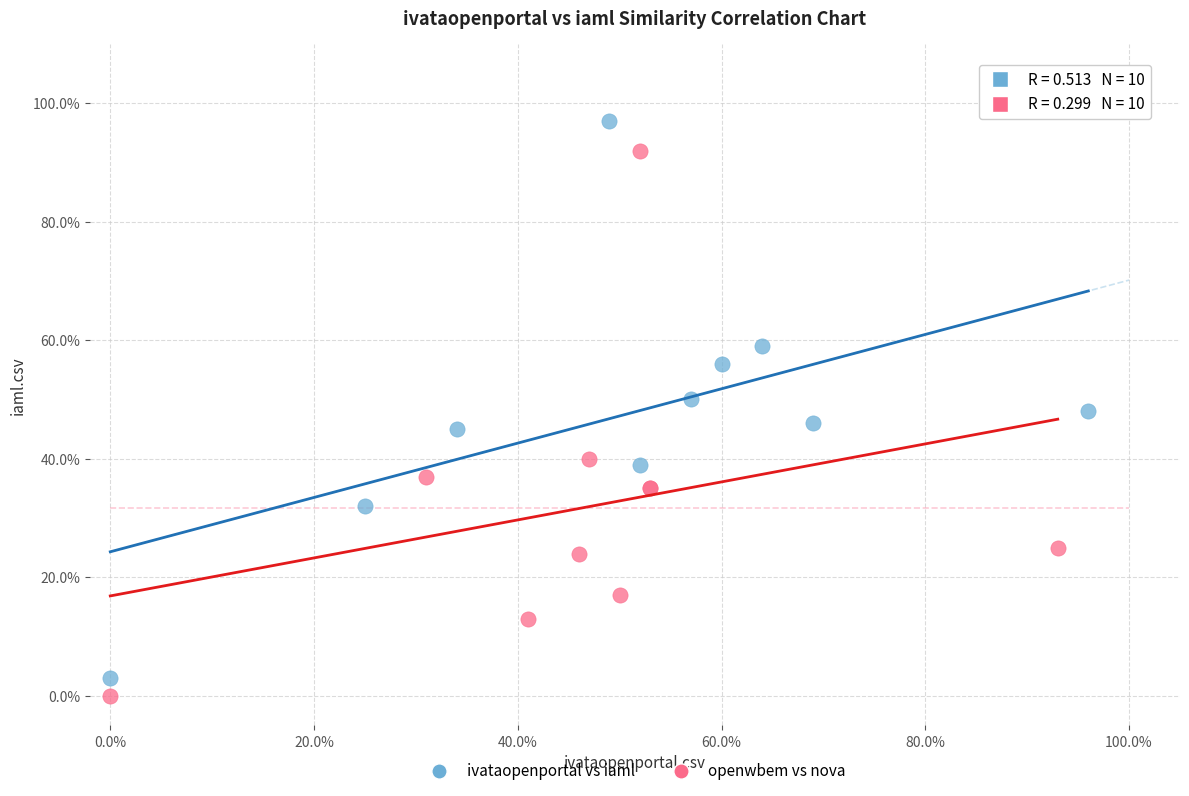

What are all the series names shown in the legend?

ivataopenportal vs iaml, openwbem vs nova